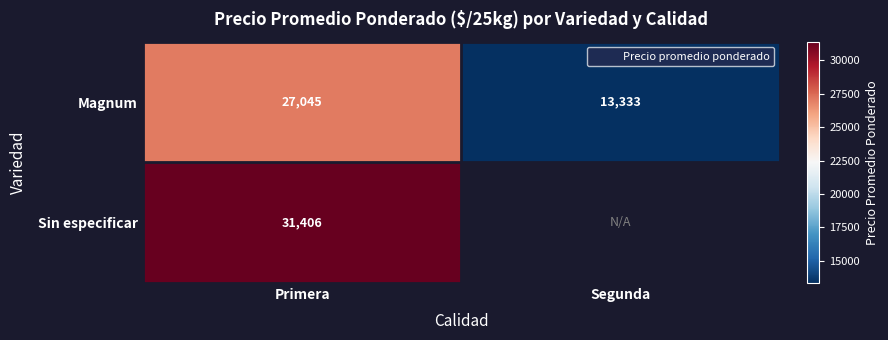

At which category does the chart reach its minimum across all series?

Segunda